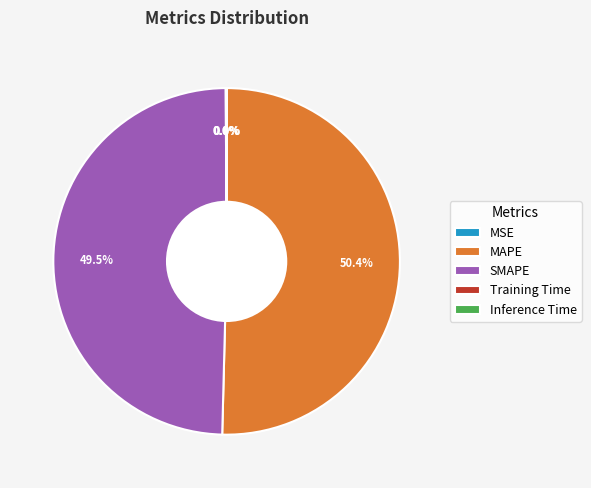

What is the largest slice in the pie chart?

MAPE